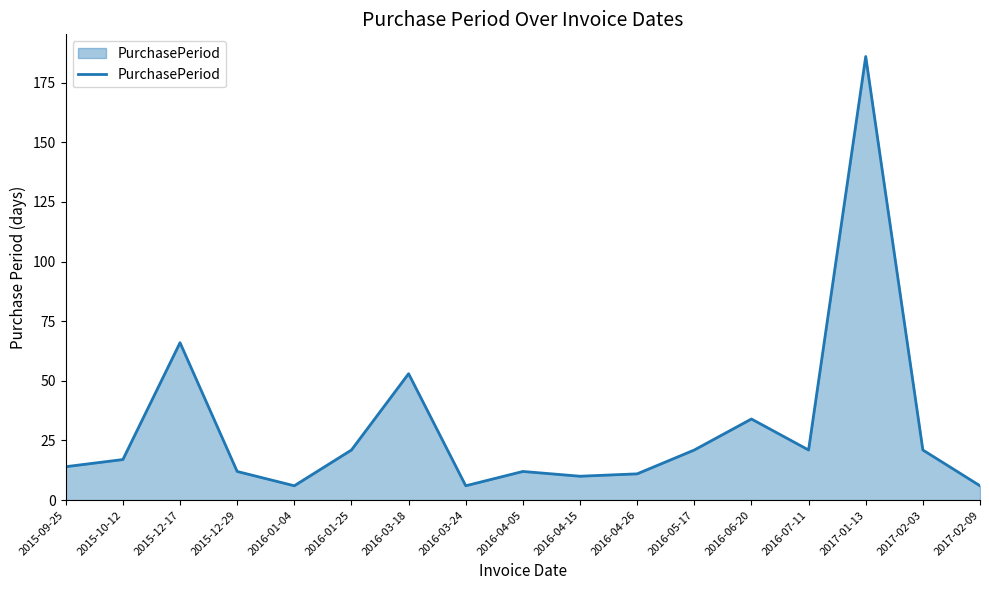

Between 2015-12-17 and 2016-05-17, which is larger?

2015-12-17